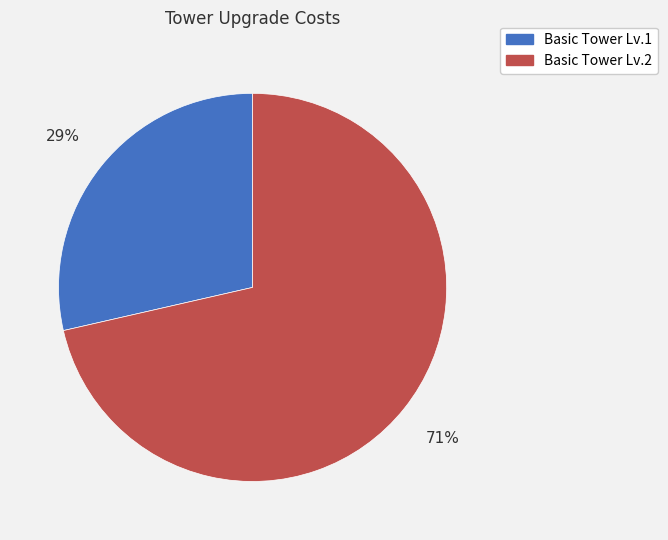

Approximately how many times larger is the value at Basic Tower Lv.1 compared to Basic Tower Lv.2?

0.4